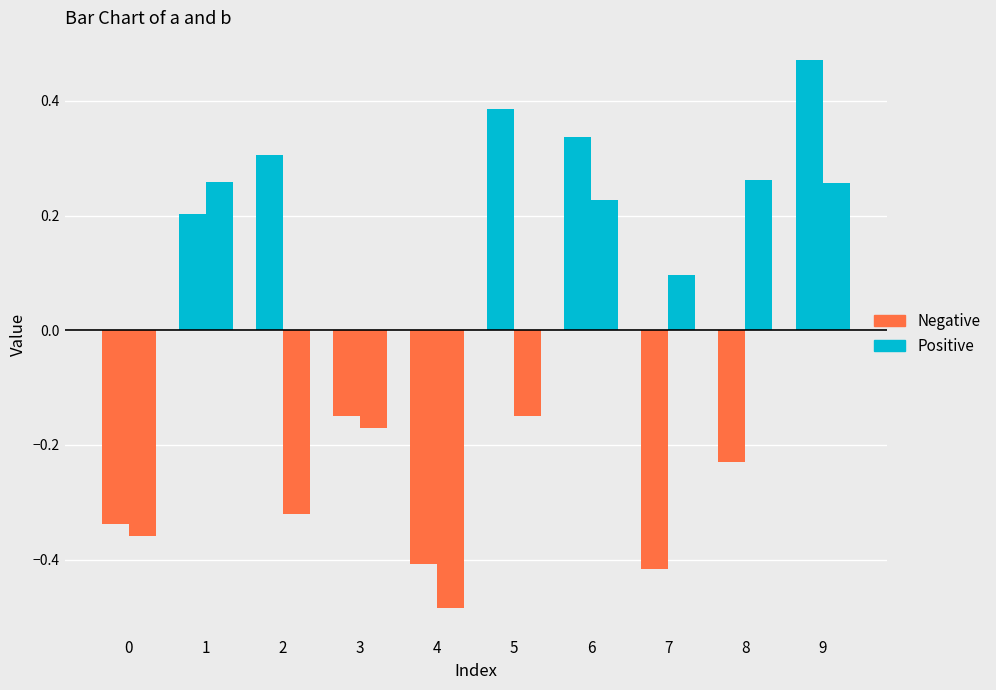

Are the bars horizontal?

No